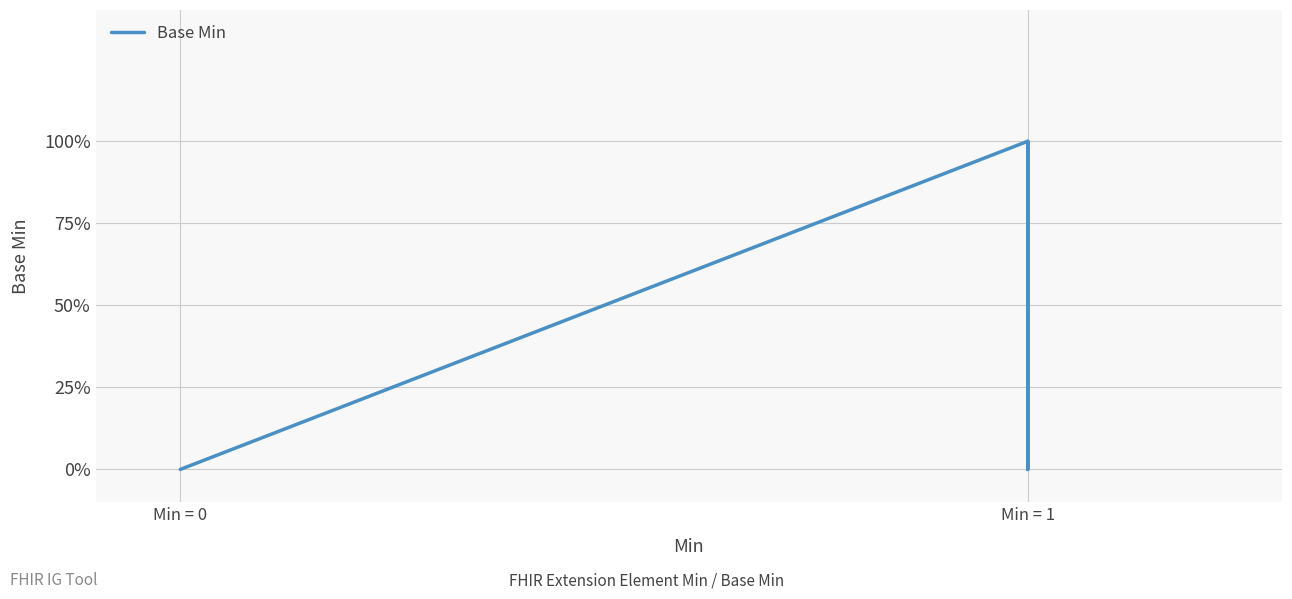

How many values are above zero?

2